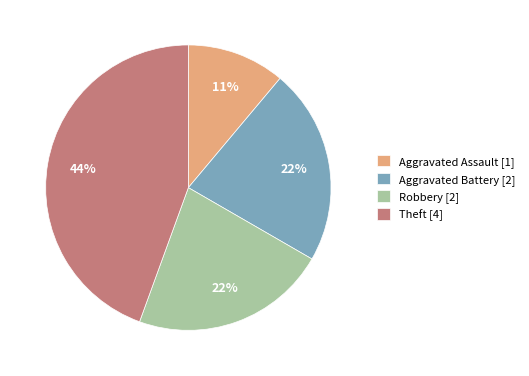

To the nearest percent, what is the difference between the Robbery [2] and Aggravated Assault [1] slice percentages?

11%